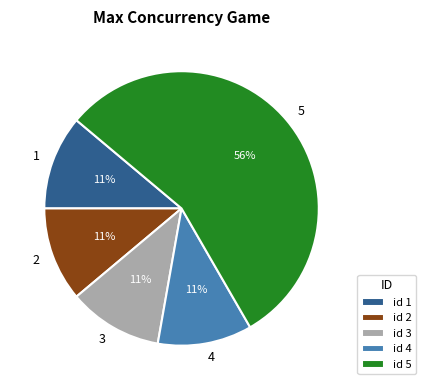

To the nearest percent, what is the combined percentage of 5 and 1?

67%